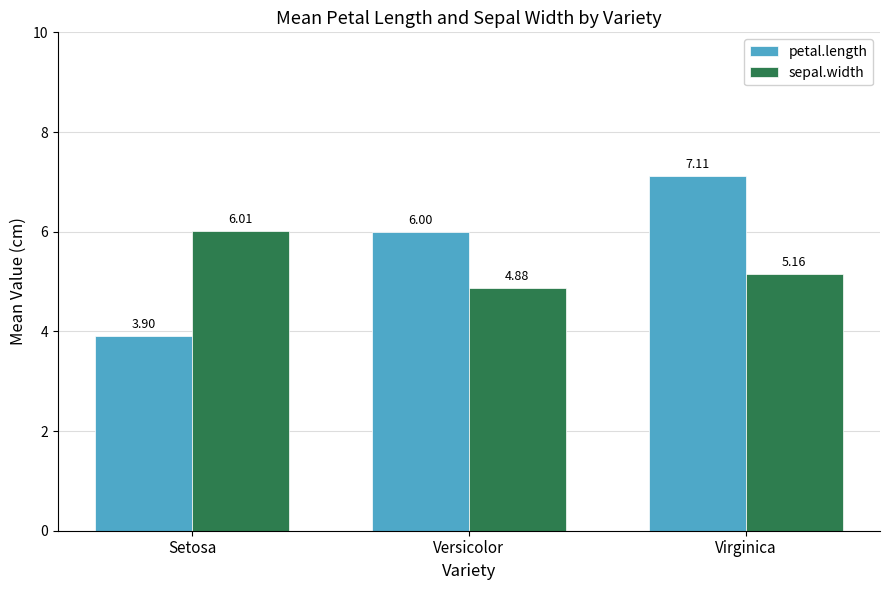

At Virginica, list the series in order from smallest to largest.

sepal.width, petal.length